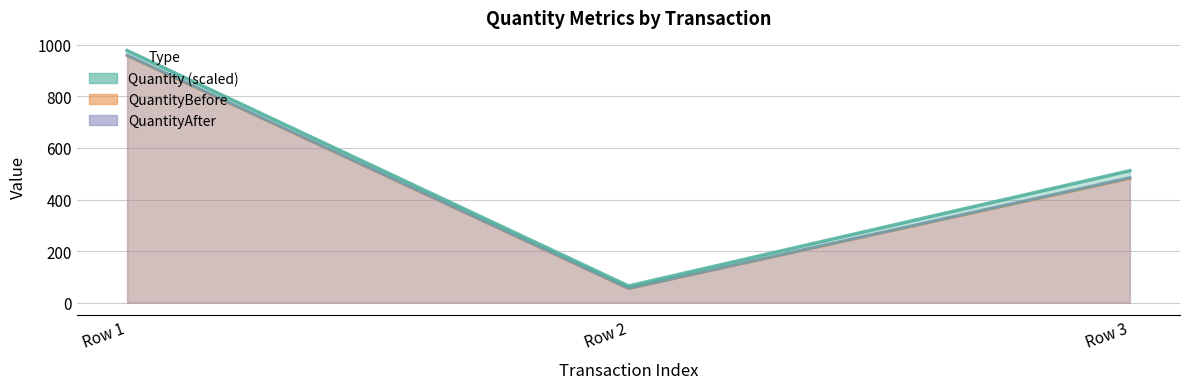

Which category has the highest value across all series?

Row 1